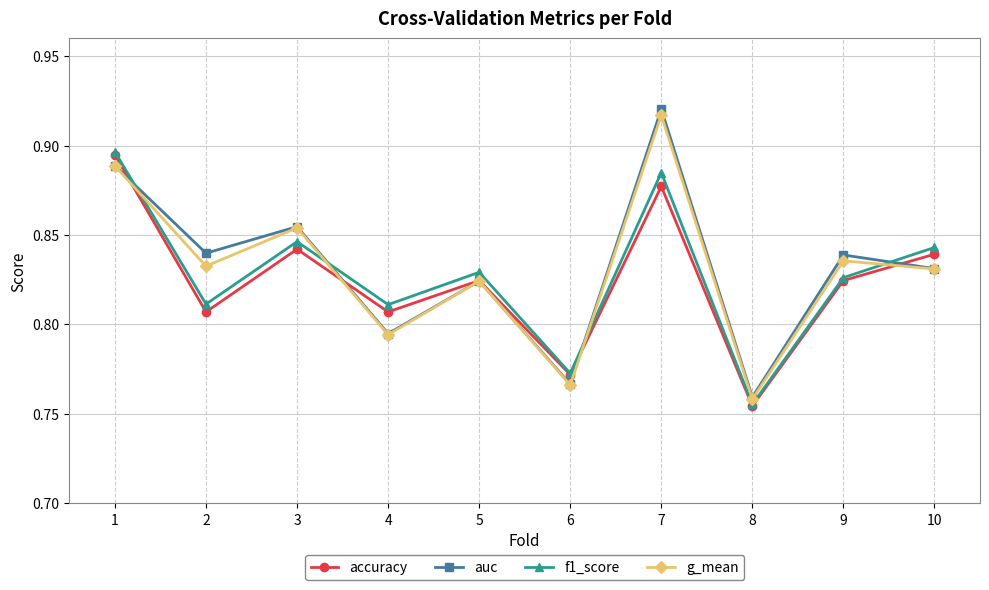

Which series has the largest range (max minus min)?

auc